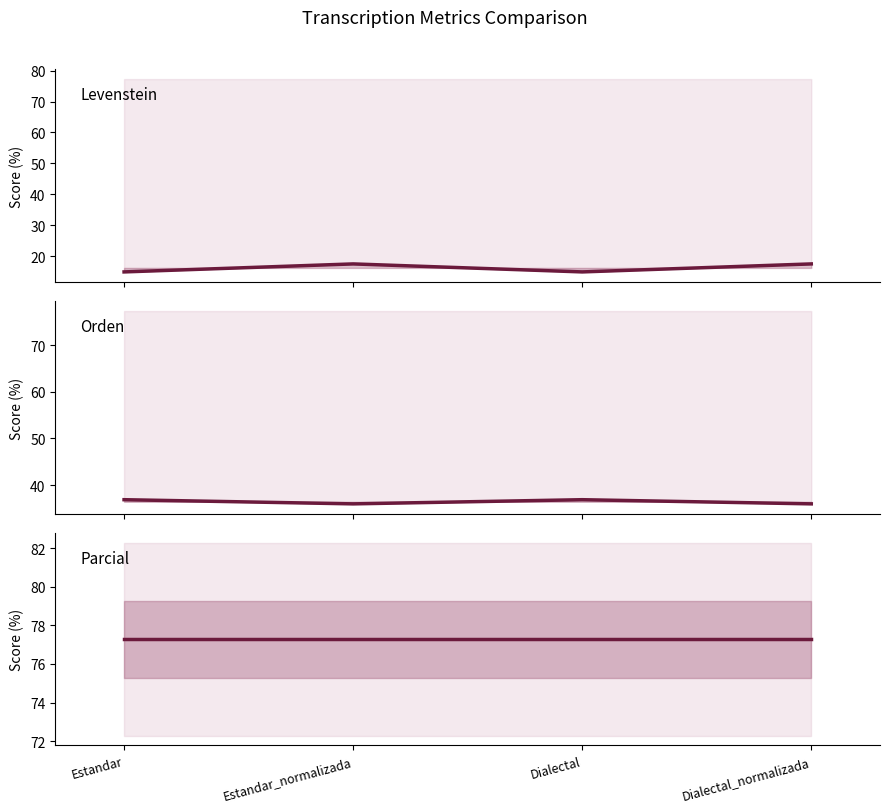

What is the minimum value for Levenstein?

14.9